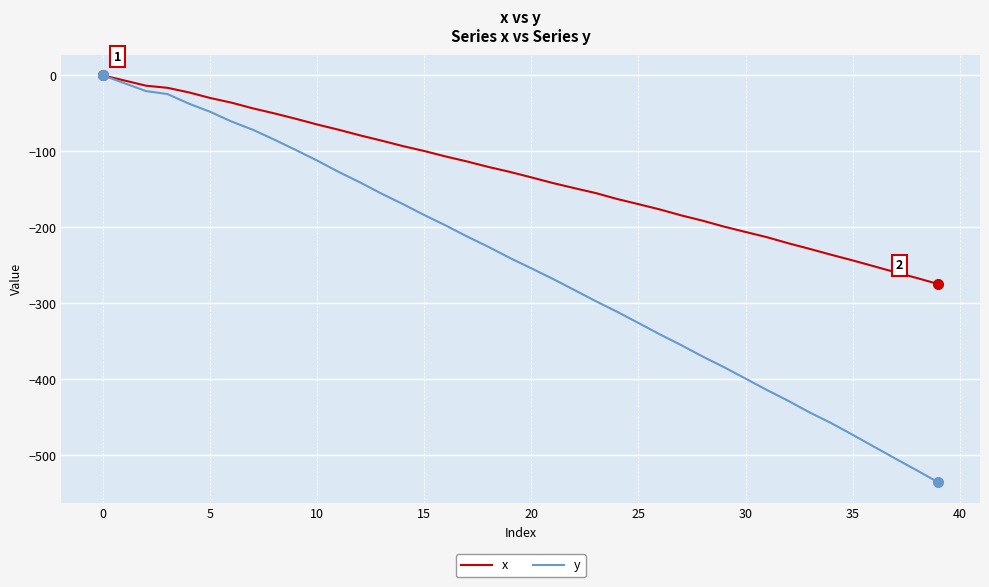

Reading left to right, transcribe all the data shown in this chart.

x: 0.0	-6.7	-13.5	-16.3	-22.3	-29.7	-35.9	-43.4	-50.0	-57.1	-64.6	-71.5	-78.9	-85.8	-93.0	-99.5	-106.7	-113.3	-120.5	-127.0	-134.2	-141.6	-148.3	-154.8	-162.6	-169.4	-176.4	-184.2	-191.2	-199.0	-206.0	-212.9	-220.9	-228.3	-236.0	-243.4	-251.2	-259.0	-266.6	-274.5
y: 0.0	-10.3	-20.6	-24.5	-37.1	-47.9	-60.7	-71.6	-84.6	-98.2	-112.1	-127.0	-140.8	-155.6	-169.3	-183.8	-197.5	-212.0	-225.7	-240.3	-253.9	-267.7	-282.3	-297.0	-311.0	-325.8	-340.8	-355.0	-370.0	-384.0	-399.0	-414.0	-428.3	-443.6	-457.5	-472.9	-488.6	-504.3	-519.7	-535.5